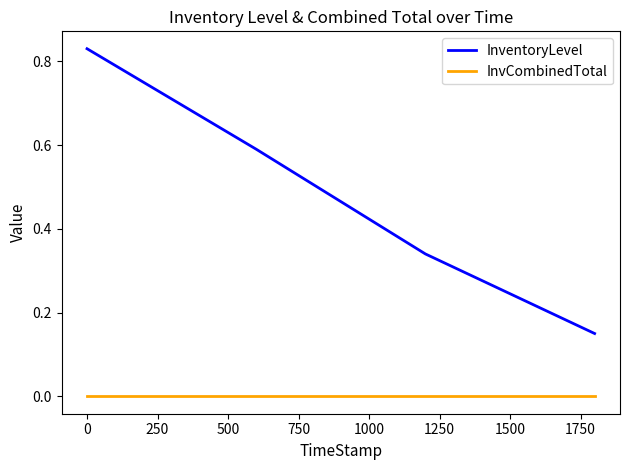

Which series has the widest spread of values?

InventoryLevel